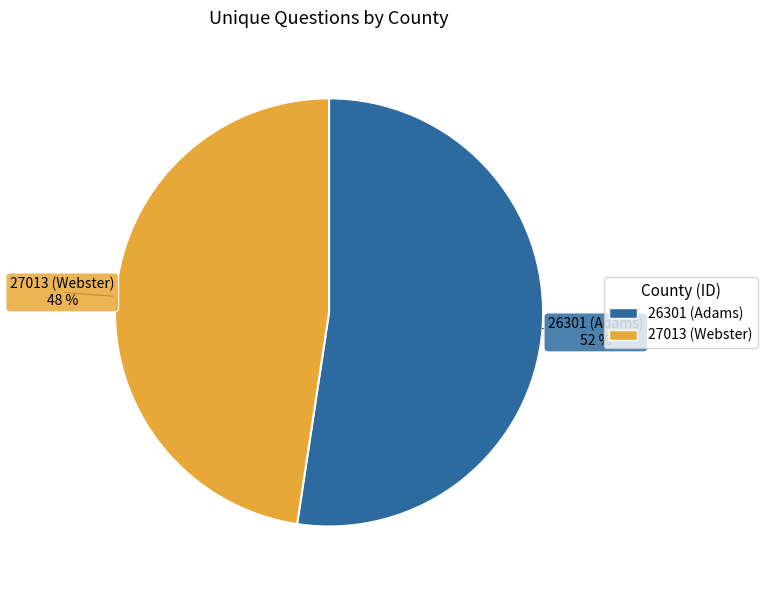

To the nearest percent, what portion does 27013 (Webster) represent?

48%